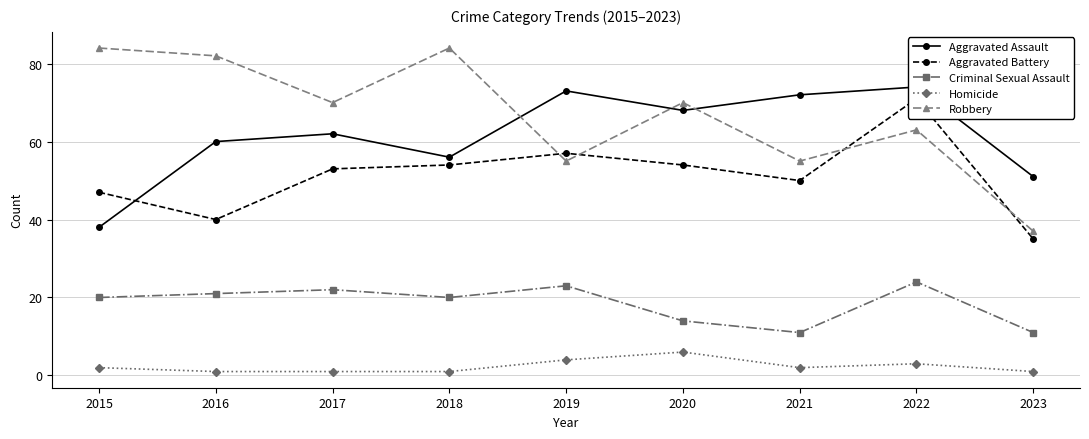

What is the value of the Aggravated Battery point at the 8th from the left?

71